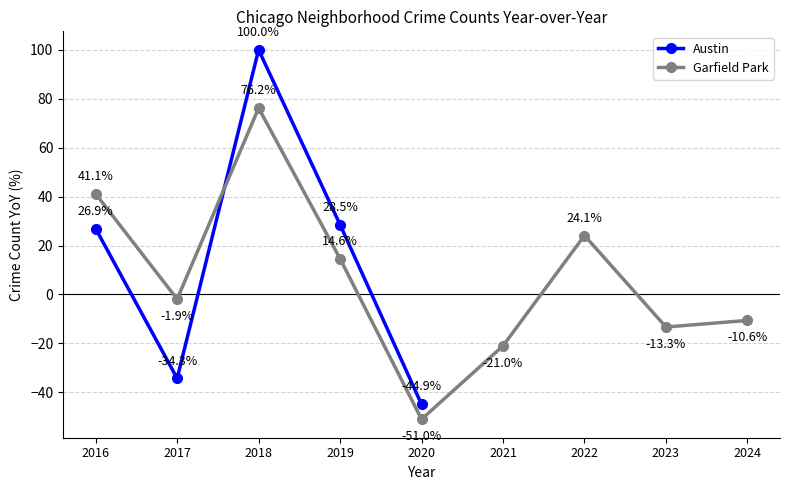

How many interior local valleys does the Austin series have?

1